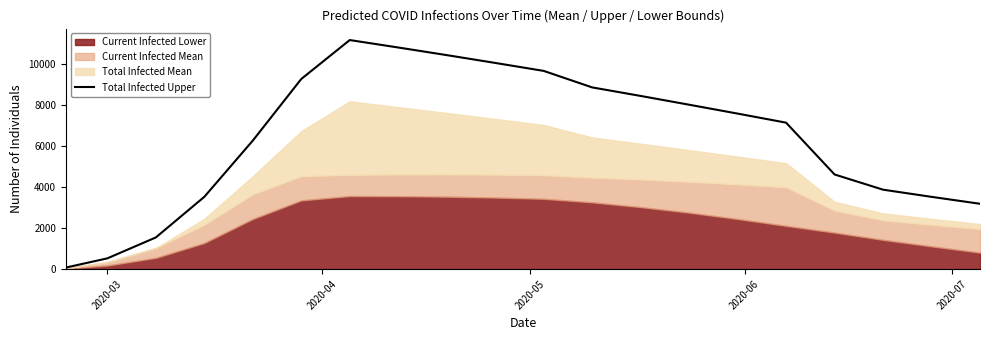

What is the highest value of the Total Infected Upper series?

11194